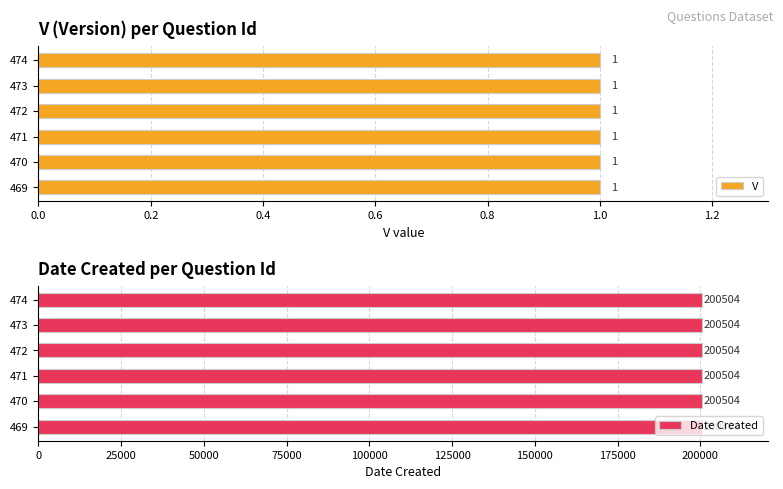

Rank the series at 474 from highest to lowest value.

Date Created, V